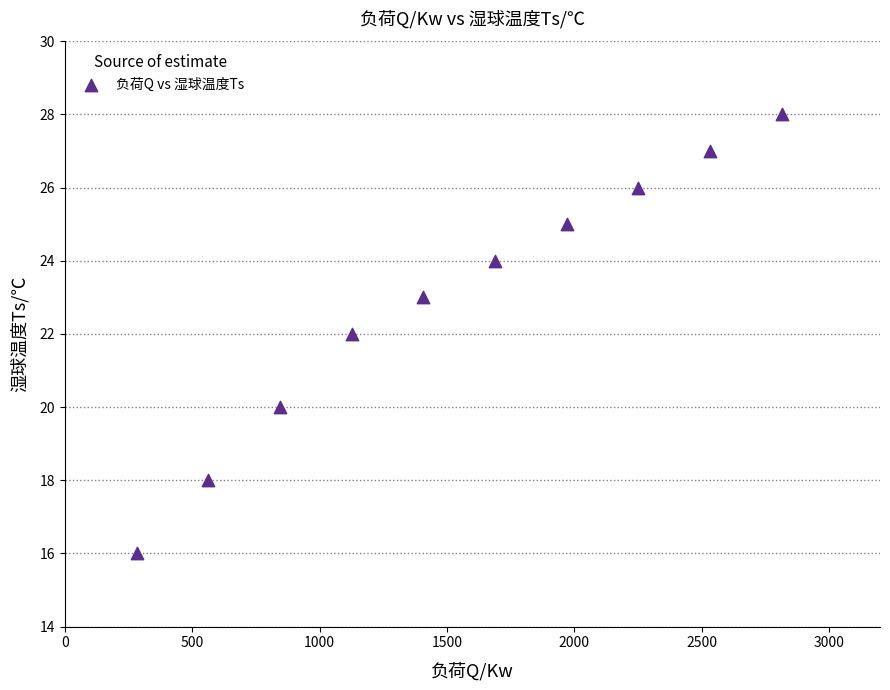

What is the average Y value?

23